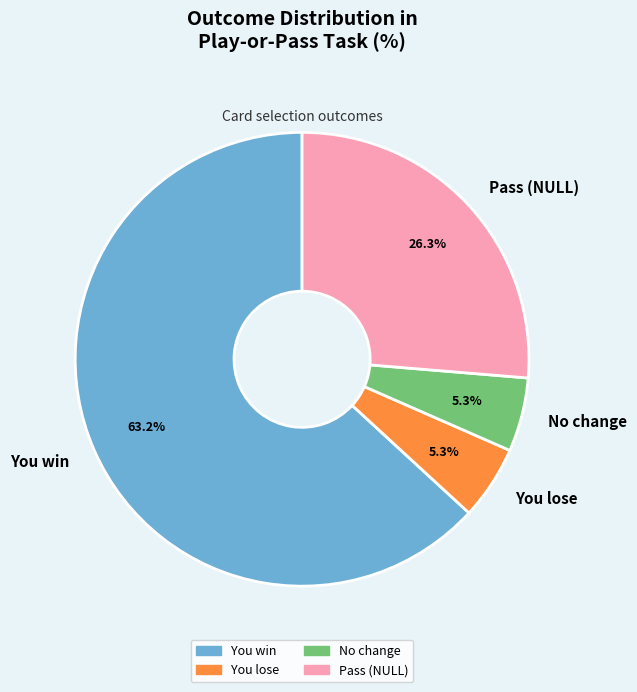

Which category accounts for the majority?

You win